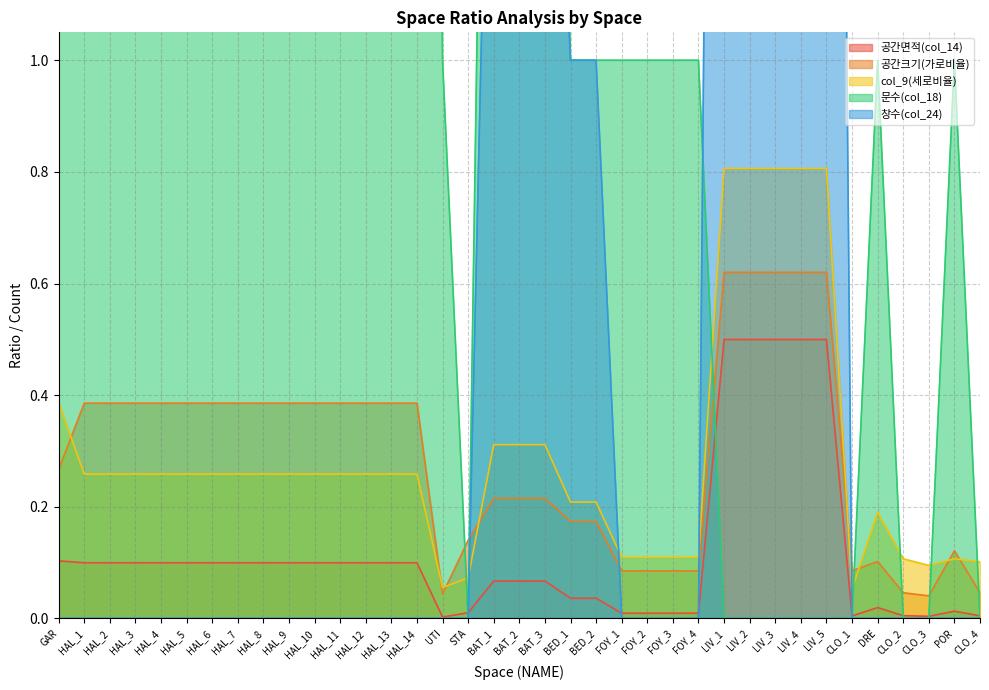

At which category is the sum across all series the highest?

LIV_1